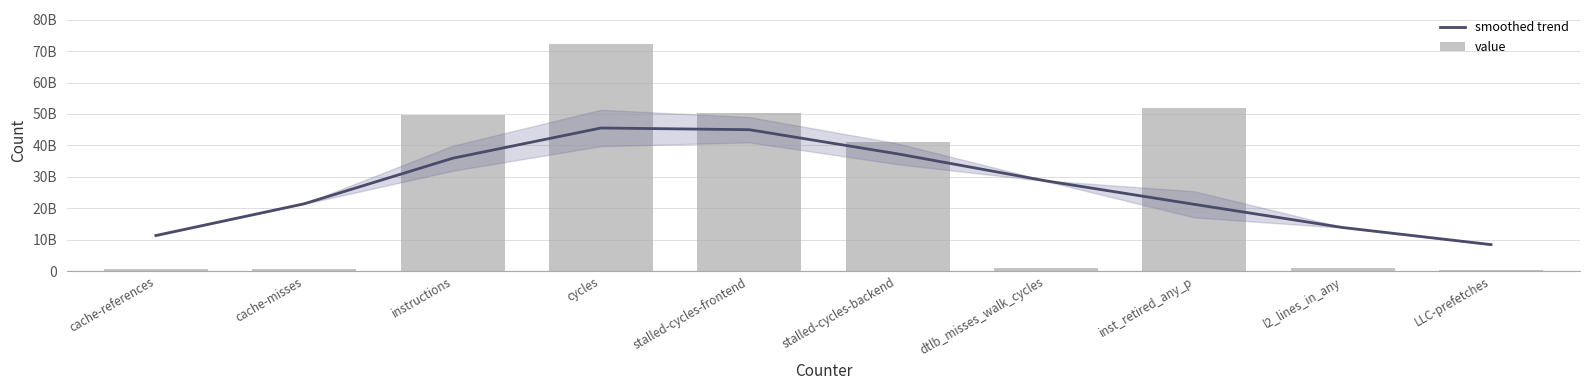

What is the label of the 3rd bar from the left?

instructions